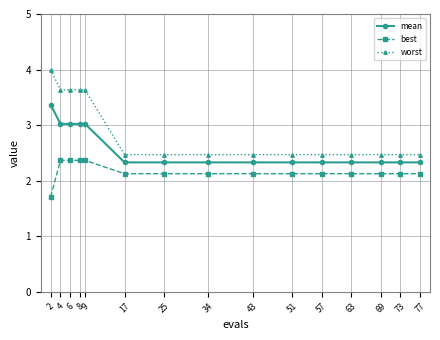

Reading left to right, what are all the values shown in this chart?

mean: 2=3.4	4=3.0	6=3.0	8=3.0	9=3.0	17=2.3	25=2.3	34=2.3	43=2.3	51=2.3	57=2.3	63=2.3	69=2.3	73=2.3	77=2.3
best: 2=1.7	4=2.4	6=2.4	8=2.4	9=2.4	17=2.1	25=2.1	34=2.1	43=2.1	51=2.1	57=2.1	63=2.1	69=2.1	73=2.1	77=2.1
worst: 2=4.0	4=3.6	6=3.6	8=3.6	9=3.6	17=2.5	25=2.5	34=2.5	43=2.5	51=2.5	57=2.5	63=2.5	69=2.5	73=2.5	77=2.5